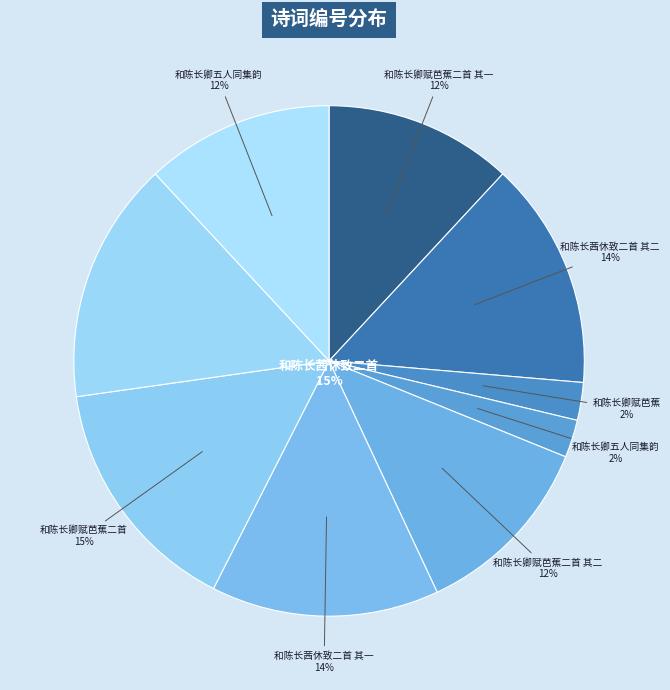

Combined, what portion of the pie is 和陈长卿赋芭蕉 and 和陈长卿赋芭蕉二首 其二?

14.3%